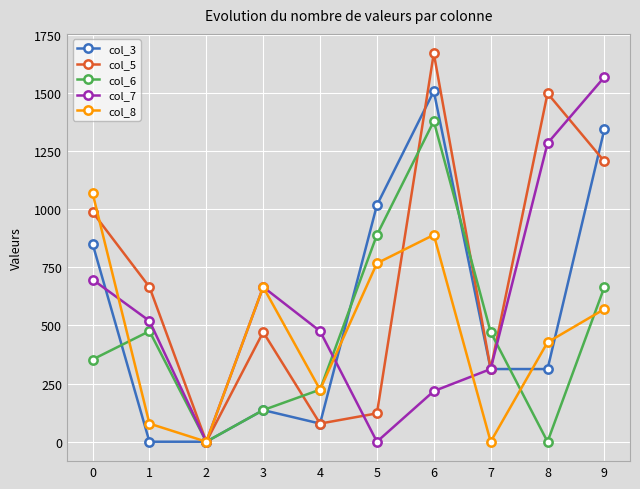

Is this an area chart (filled region under the line)?

No